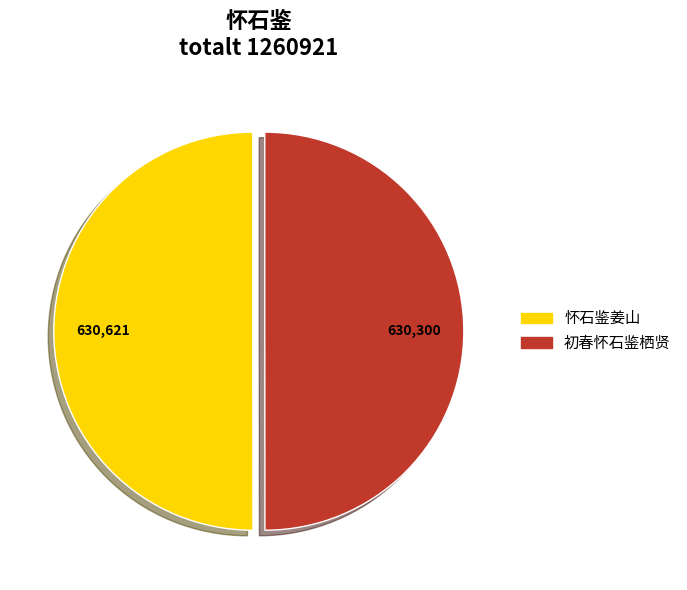

What is the ratio of the value at 怀石鉴姜山 to the value at 初春怀石鉴栖贤?

1.0